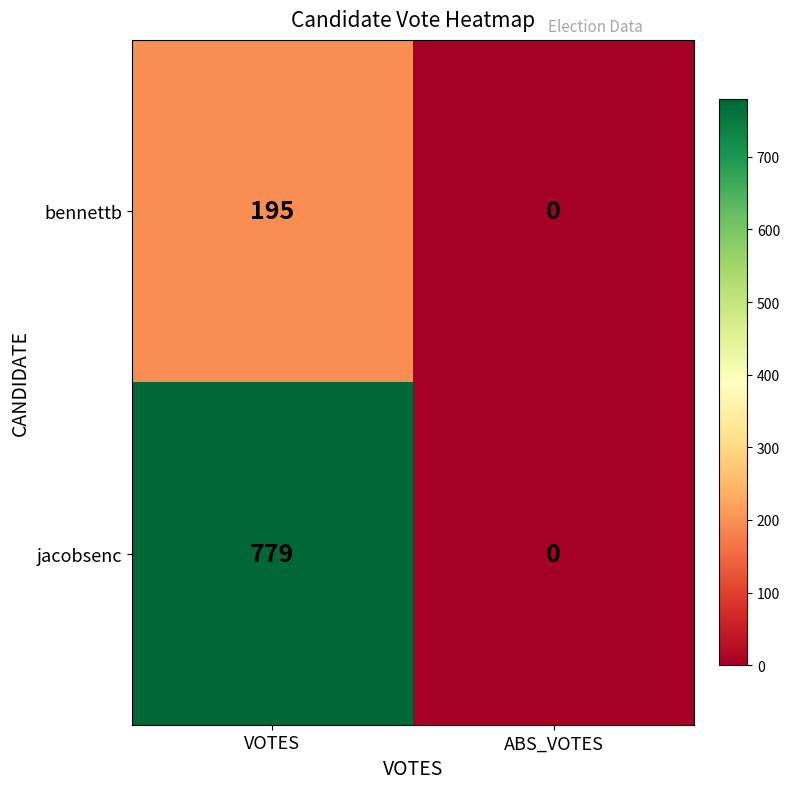

Reading left to right, what are all the values shown in this chart?

bennettb: 195	0
jacobsenc: 779	0